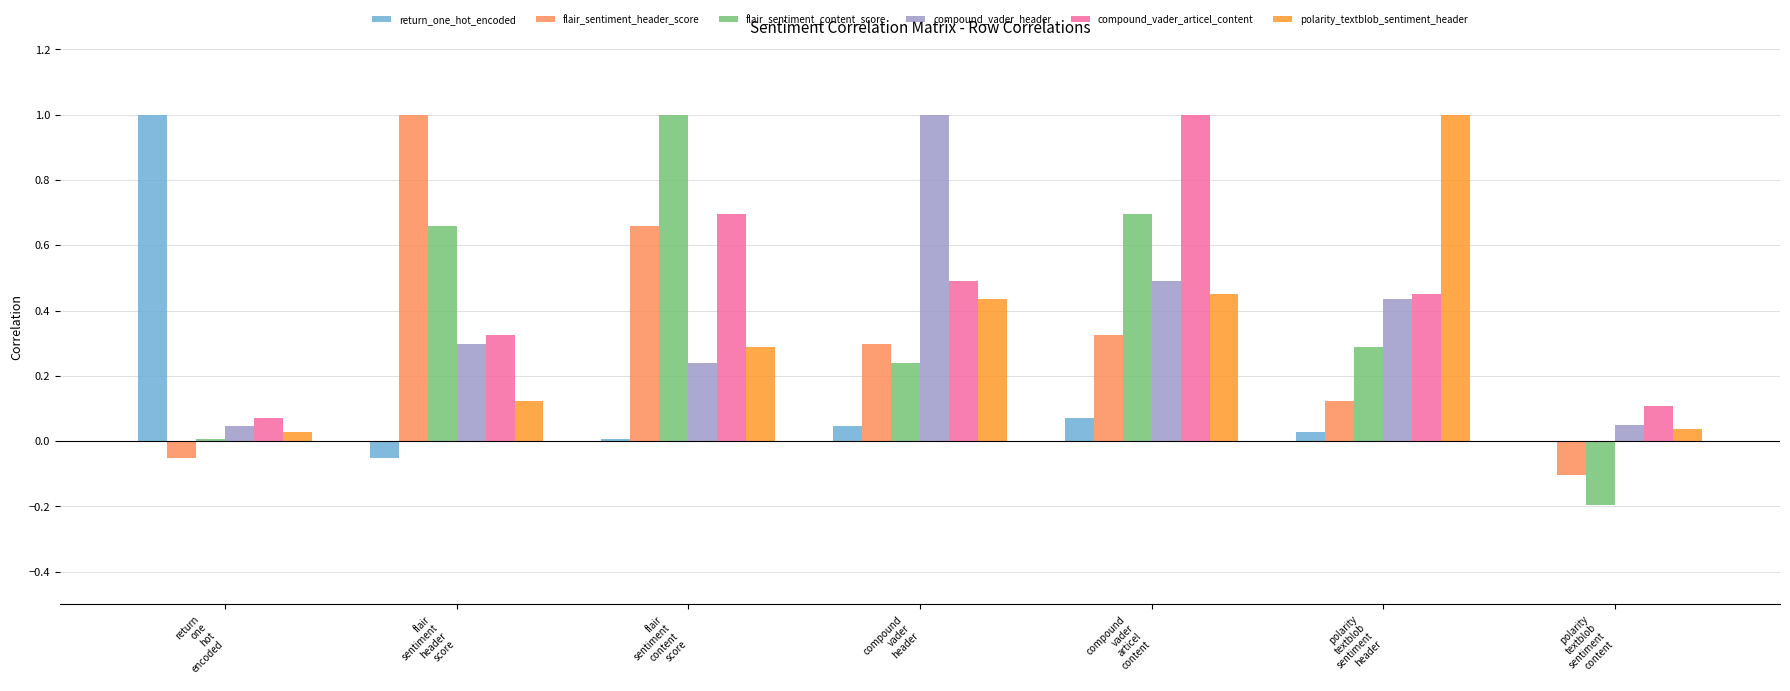

Does the chart contain stacked bars?

No